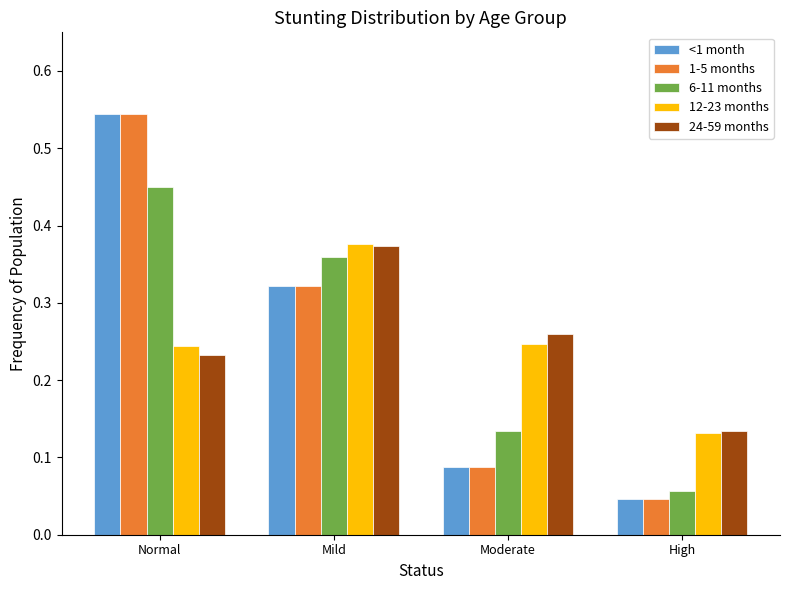

At how many categories does at least one series exceed 0?

4